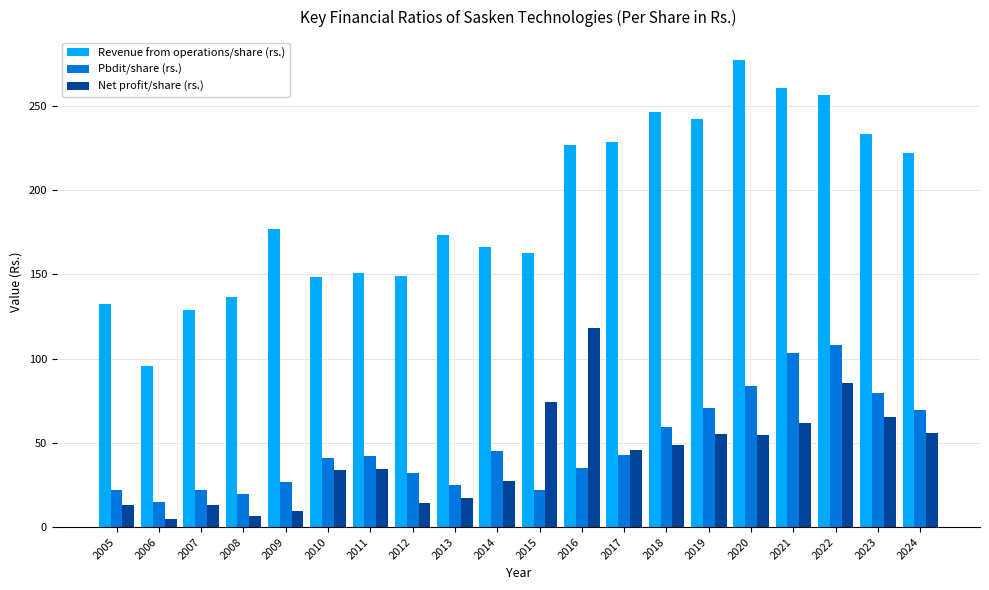

Where does the Net profit/share (rs.) series first go above 45?

2015